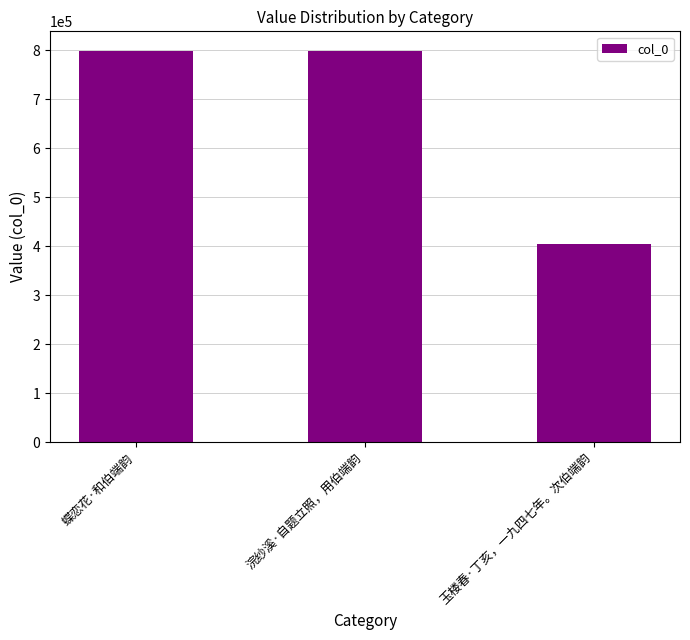

What is the difference between the values at 玉楼春·丁亥，一九四七年。次伯端韵 and 浣纱溪·自题立照，用伯端韵?

394561